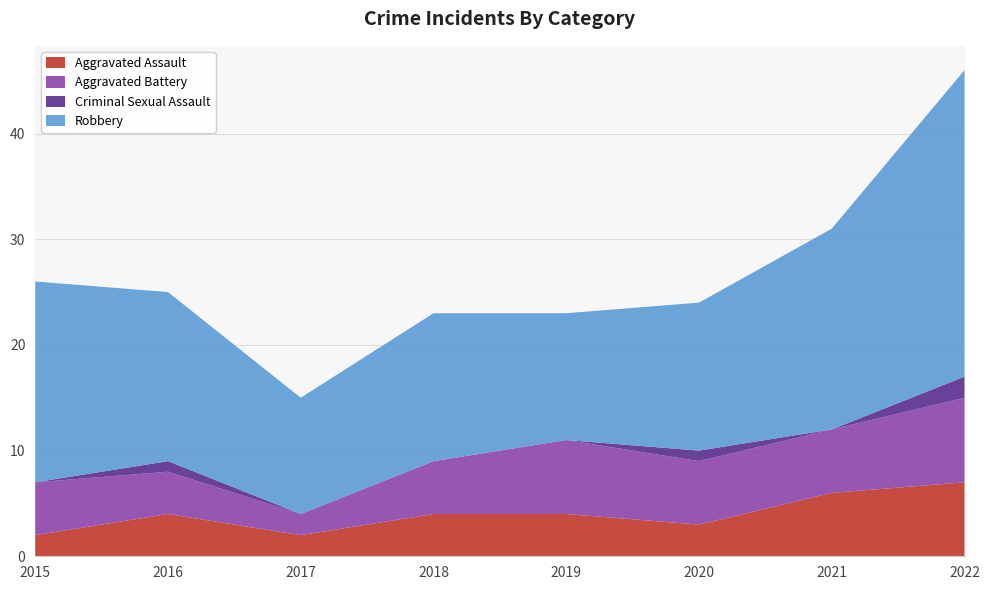

Reading left to right, transcribe all the data shown in this chart.

Aggravated Assault: 2	4	2	4	4	3	6	7
Aggravated Battery: 5	4	2	5	7	6	6	8
Criminal Sexual Assault: 0	1	0	0	0	1	0	2
Robbery: 19	16	11	14	12	14	19	29